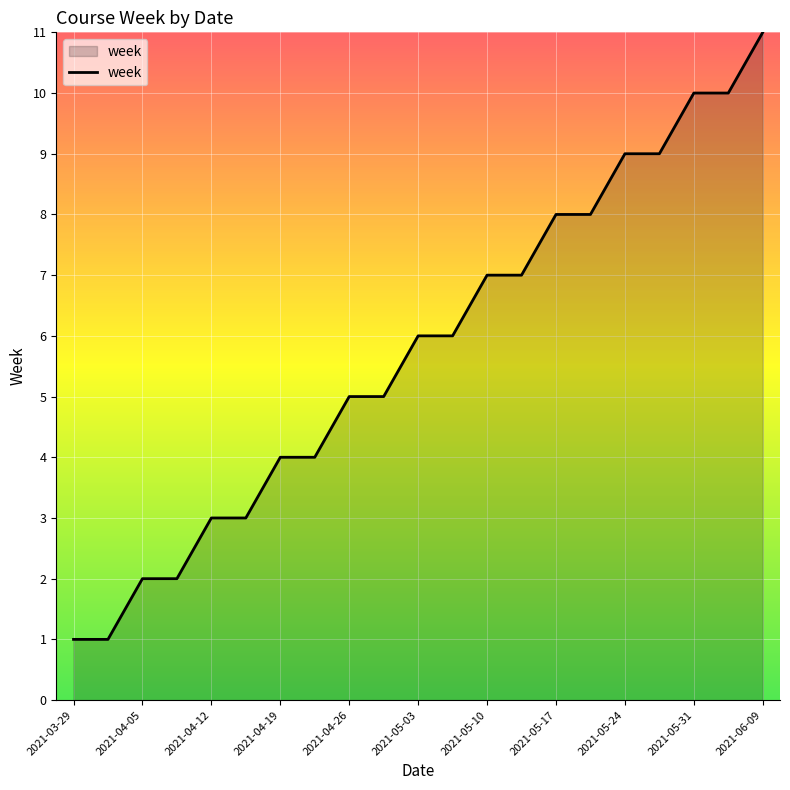

What is the greatest value displayed?

11